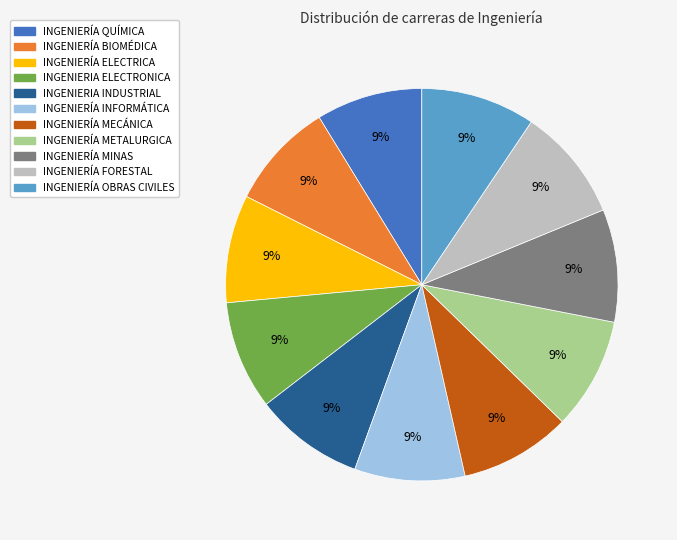

How many slices are in this pie chart?

11